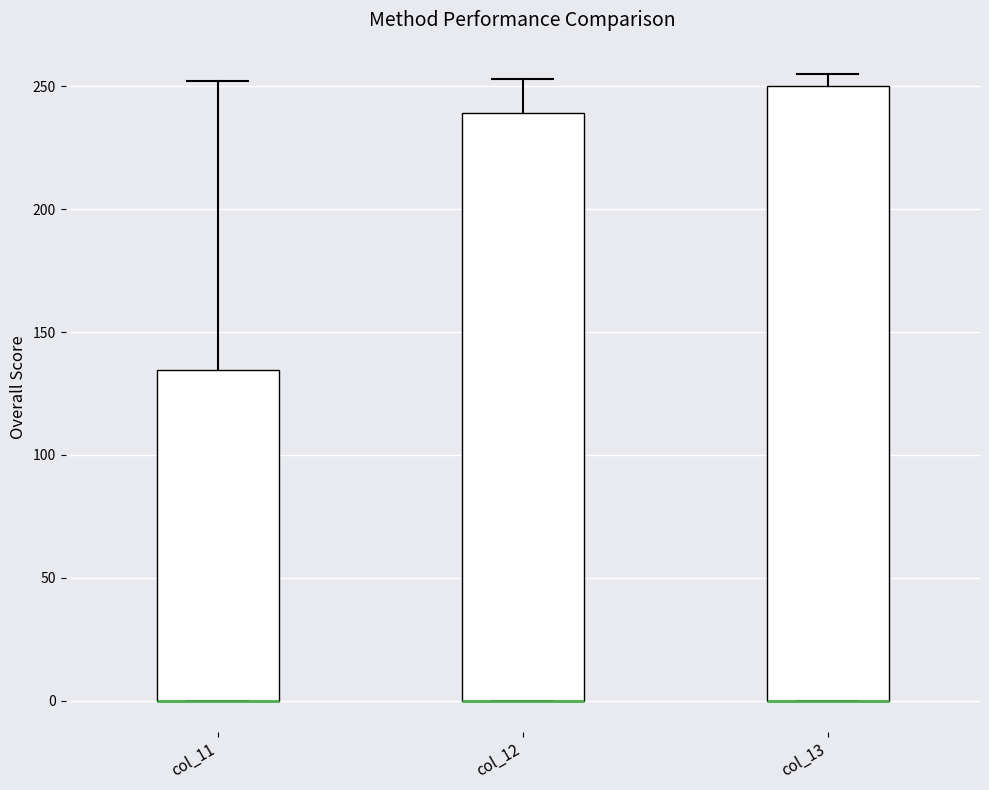

Reading left to right, read every box against the y-axis: the position of its median line, the range the box covers, and the ends of its whiskers. The values are not printed on the chart, so give them approximately, as read against the axis.

col_11: median 0 (drawn on the box's lower edge), box 0 to 135, whiskers 0 to 250
col_12: median 0 (drawn on the box's lower edge), box 0 to 240, whiskers 0 to 255
col_13: median 0 (drawn on the box's lower edge), box 0 to 250, whiskers 0 to 255